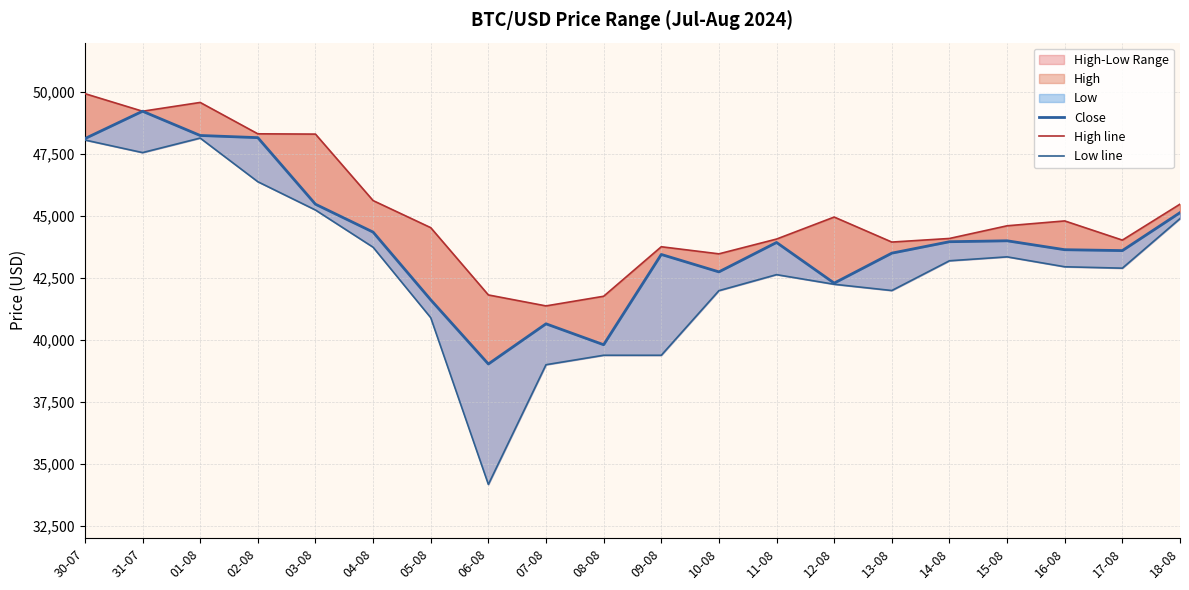

What is the maximum value for Close?

49231.0